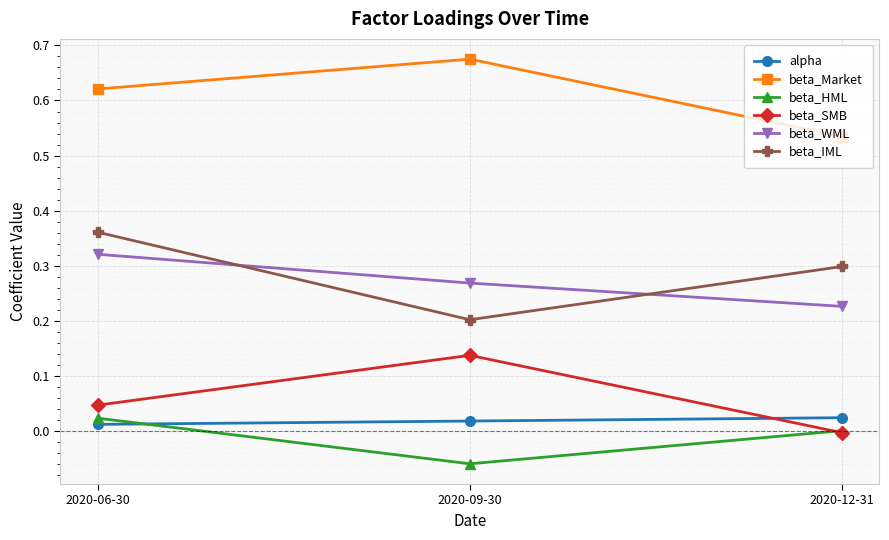

List the labels in order of beta_HML value, largest first.

2020-06-30, 2020-12-31, 2020-09-30